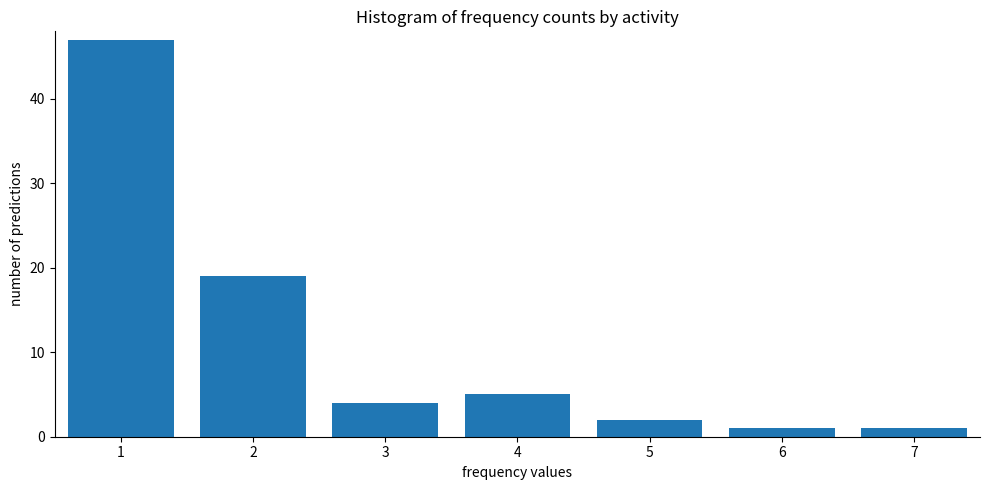

Reading left to right, transcribe all the data shown in this chart.

47	19	4	5	2	1	1